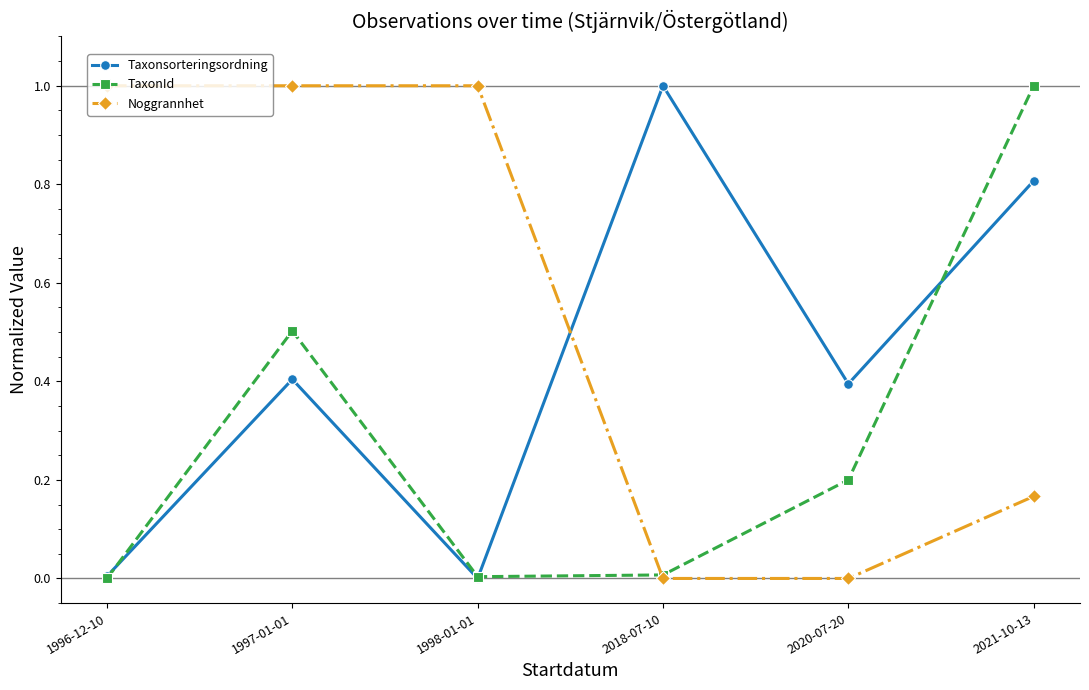

The Noggrannhet series shows 0.5 at 1996-12-10. True or false?

False